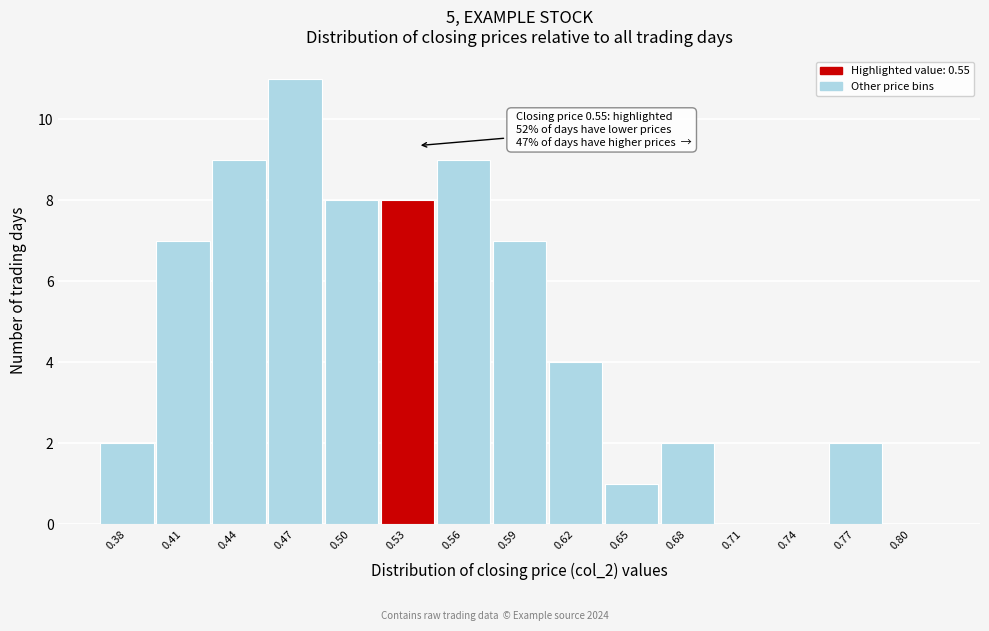

Reading left to right, list all the values displayed in this chart.

0.38=2	0.41=7	0.44=9	0.47=11	0.50=8	0.53=8	0.56=9	0.59=7	0.62=4	0.65=1	0.68=2	0.71=0	0.74=0	0.77=2	0.80=0